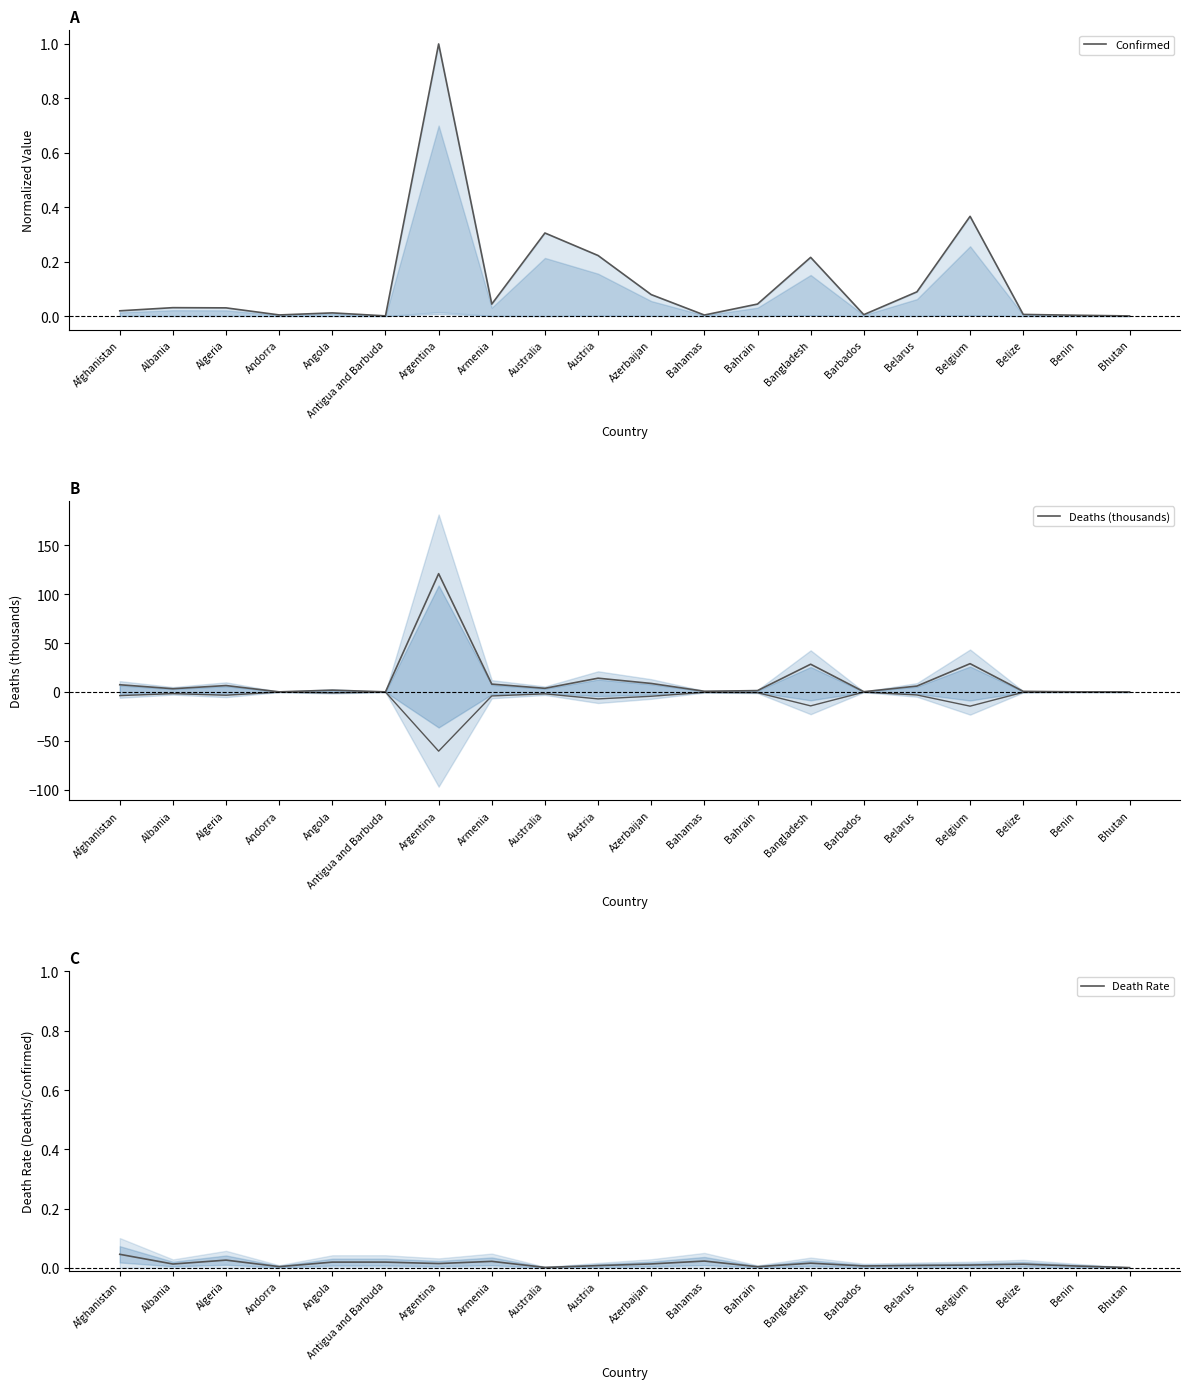

Reading right to left, extract all data points from this chart.

Confirmed: 0.0	0.0	0.0	0.4	0.1	0.0	0.2	0.0	0.0	0.1	0.2	0.3	0.0	1.0	0.0	0.0	0.0	0.0	0.0	0.0
Deaths (thousands): 0.0	0.2	0.6	29.0	6.1	0.3	28.4	1.4	0.7	8.7	14.1	3.8	8.1	121.0	0.1	1.9	0.1	6.6	3.3	7.4
Death Rate: 0.0	0.0	0.0	0.0	0.0	0.0	0.0	0.0	0.0	0.0	0.0	0.0	0.0	0.0	0.0	0.0	0.0	0.0	0.0	0.0